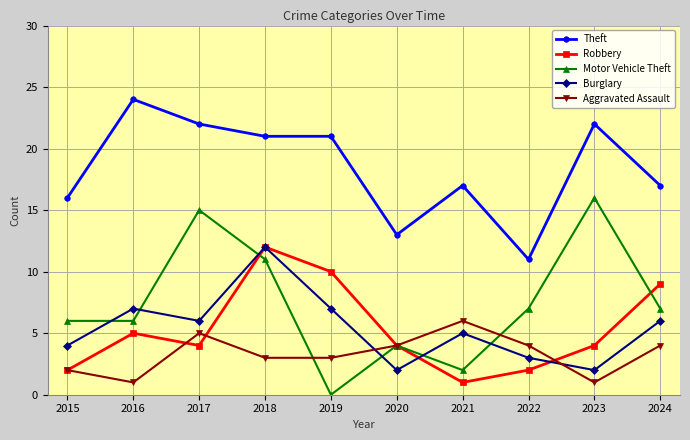

What is the difference between the maximum and minimum values in the Robbery series?

11